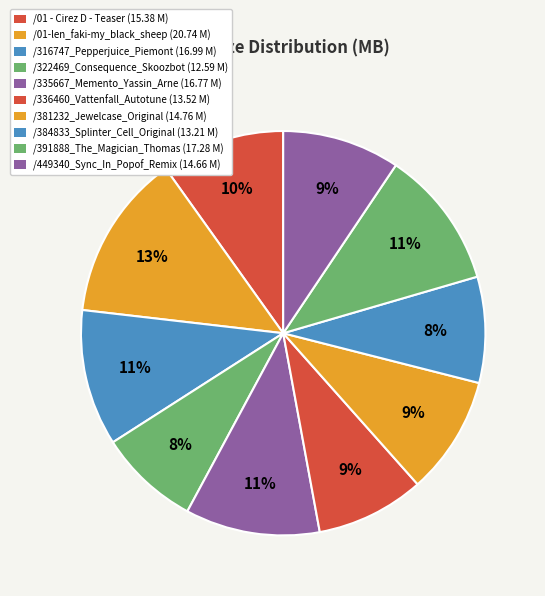

Is there a majority slice in this chart?

No